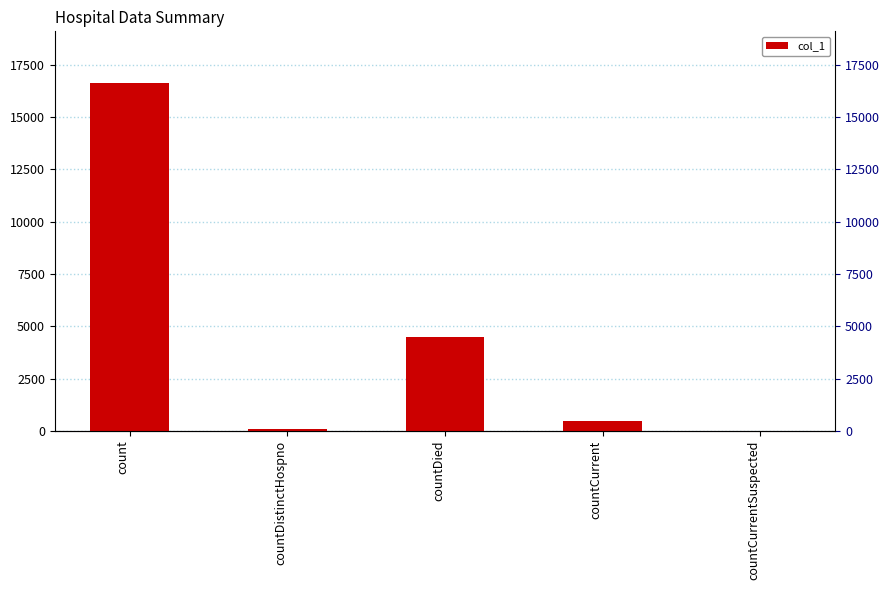

What is the sum of the values at countCurrentSuspected and countDistinctHospno?

77